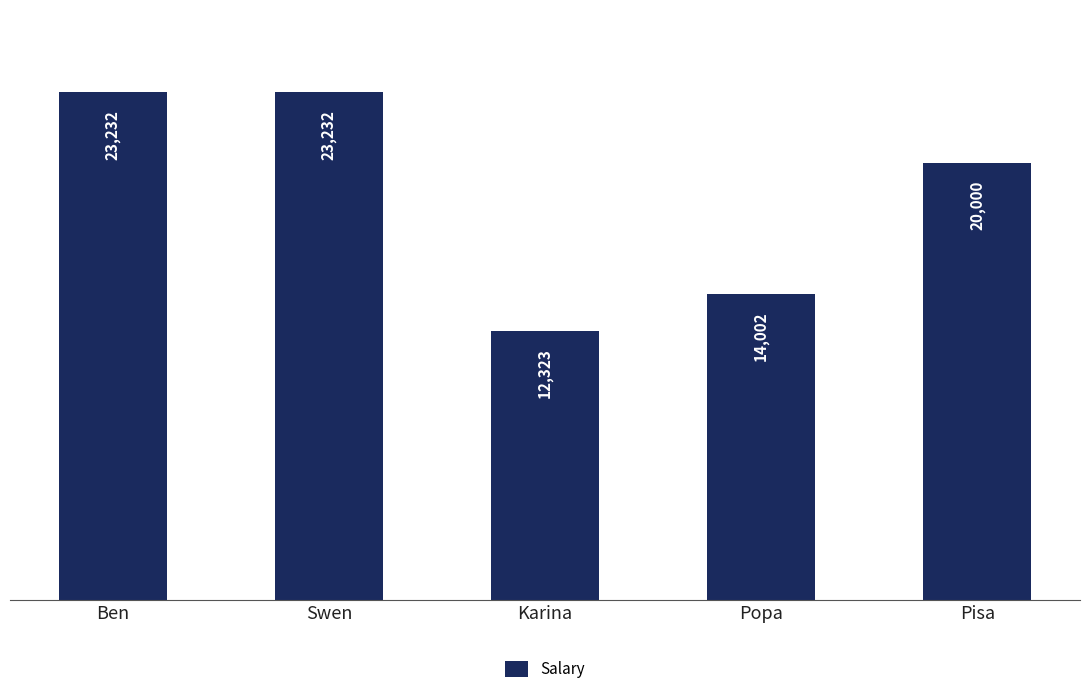

What is the greatest value displayed?

23232